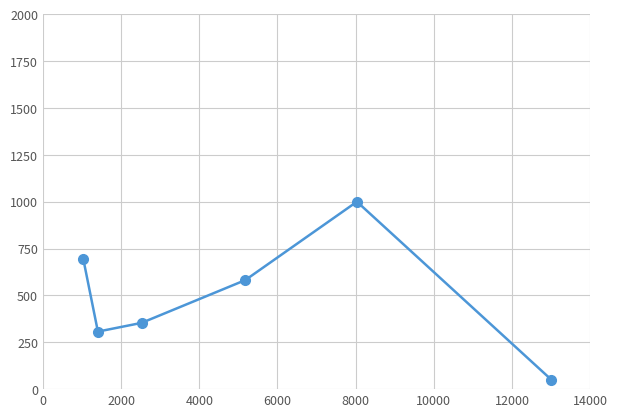

What is the greatest value displayed?

1000.0